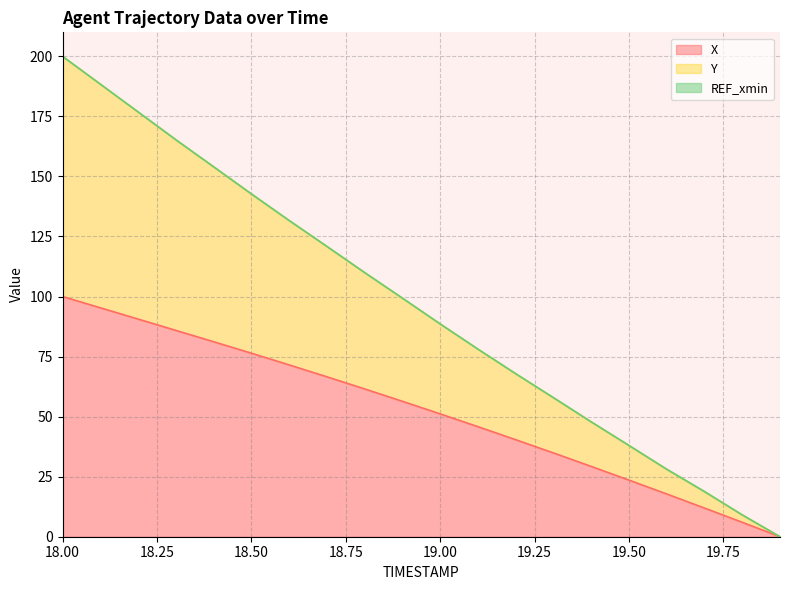

Which label corresponds to the smallest value in the chart?

19.9